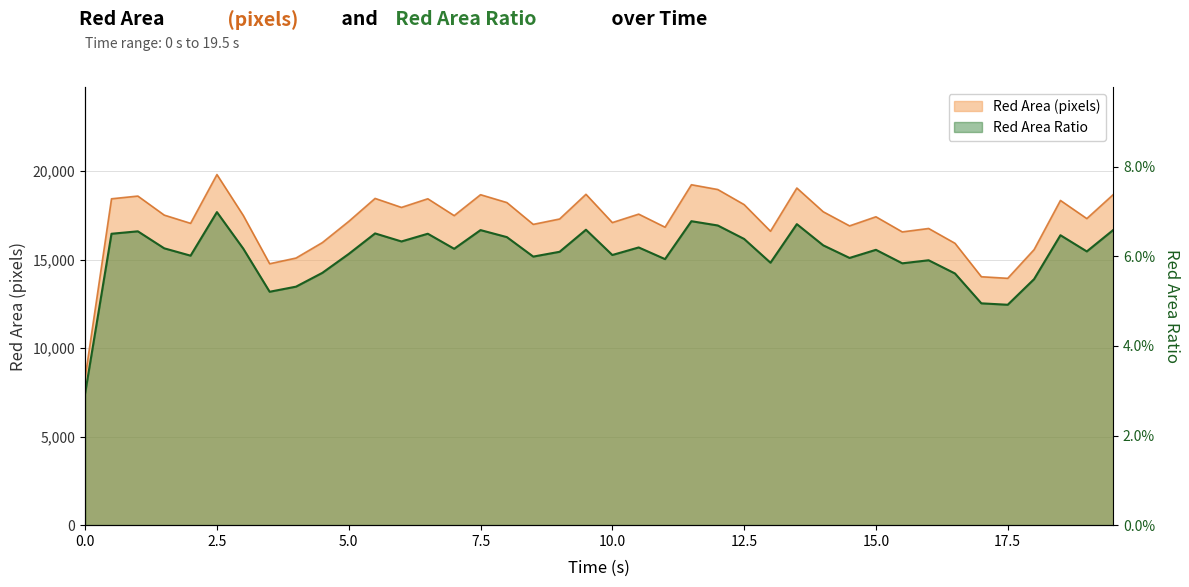

The value of Red Area (pixels) at 17.5 is 21630.9. True or false?

False